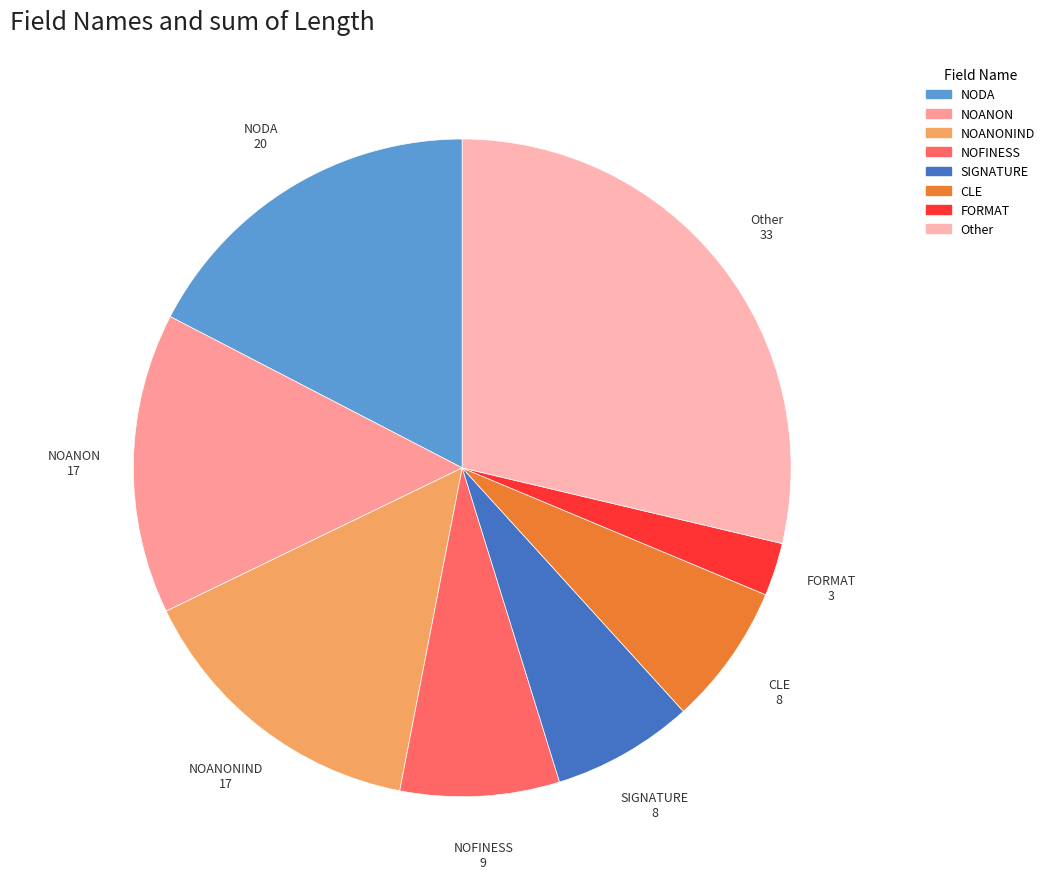

Is there a majority slice in this chart?

No